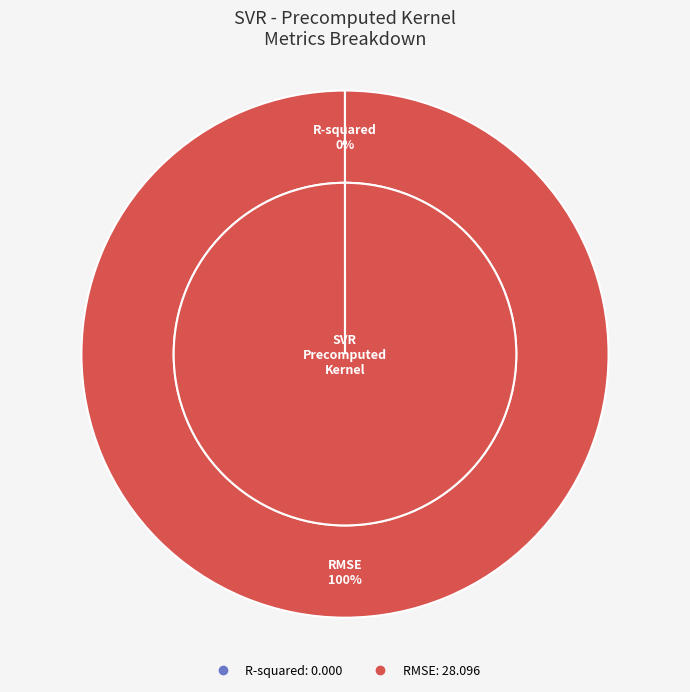

To the nearest percent, what is the combined percentage of RMSE and R-squared?

100%